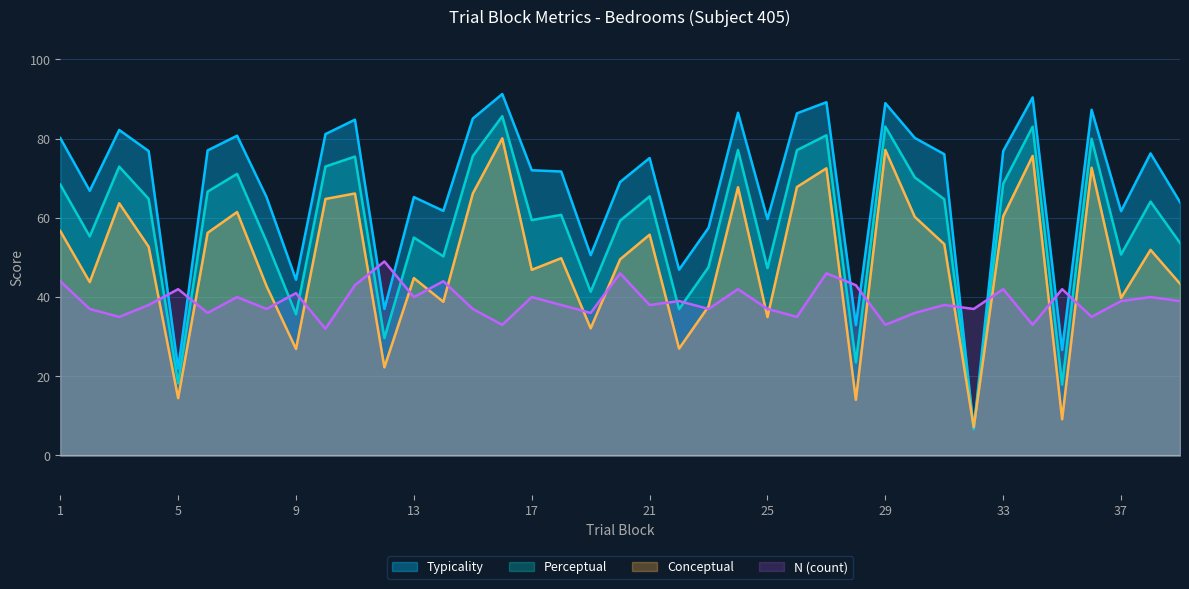

True or false: perceptual has a value of 55.0 at 13.

True